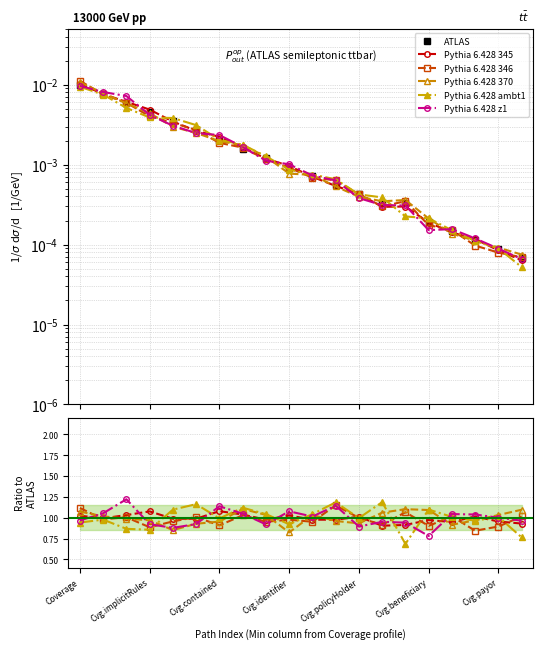

Rank the series by their maximum value, from highest to lowest.

Pythia 6.428 z1, Pythia 6.428 ambt1, Pythia 6.428 346, Pythia 6.428 370, Pythia 6.428 345, ATLAS